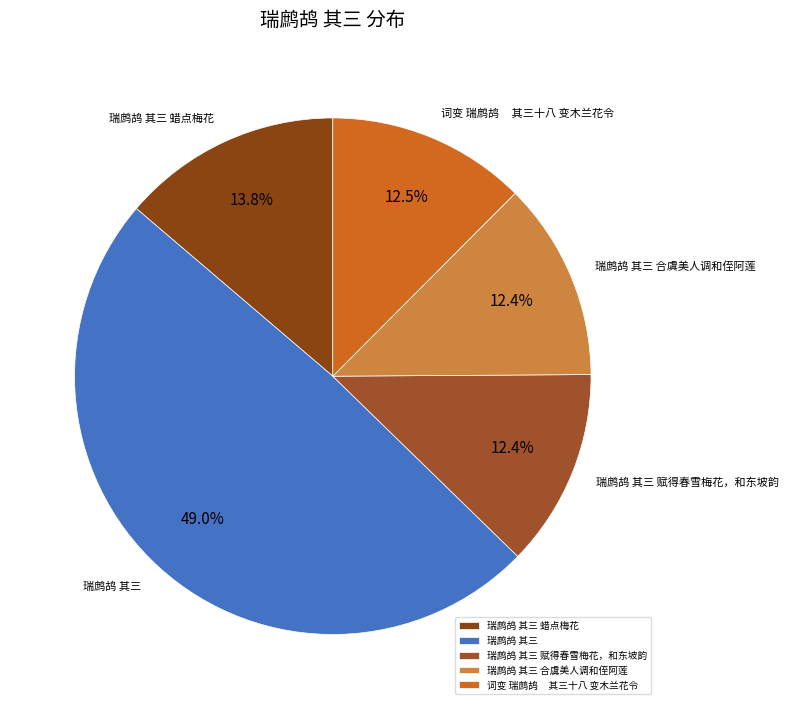

To the nearest percent, what is the difference between the largest and smallest slice percentages?

37%